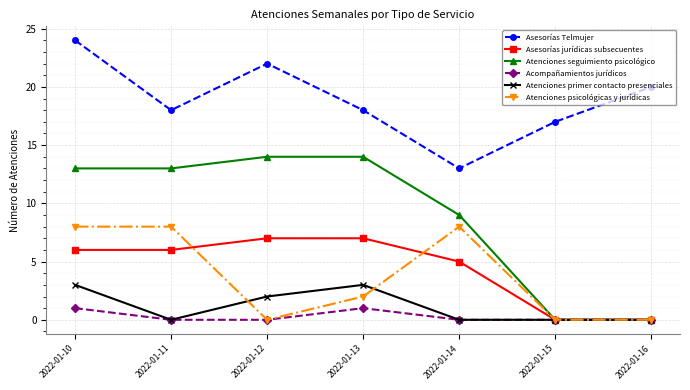

Which series has the largest range (max minus min)?

Atenciones seguimiento psicológico